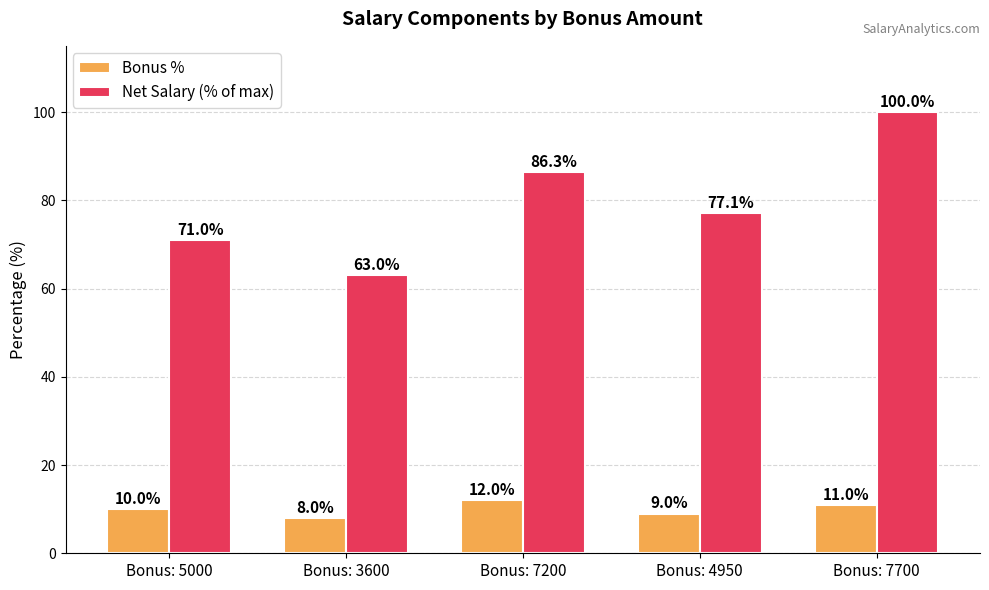

How many categories are shown in the chart?

5